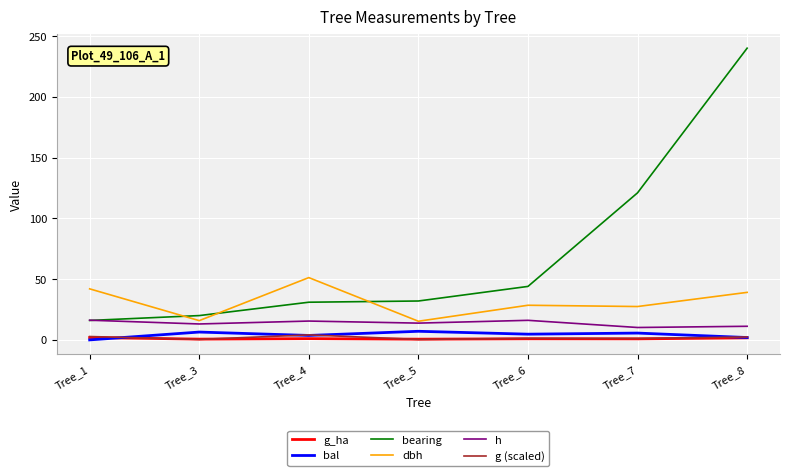

At which category does the chart reach its peak across all series?

Tree_8